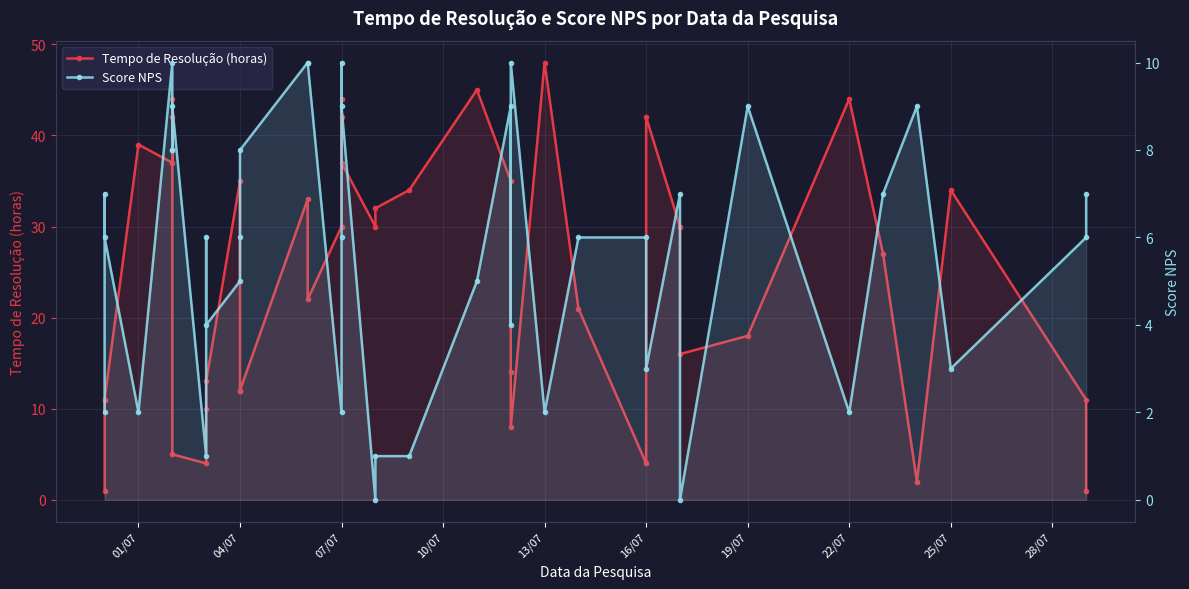

Is the value of Score NPS at 17 greater than the value of Tempo de Resolução (horas) at 38?

No